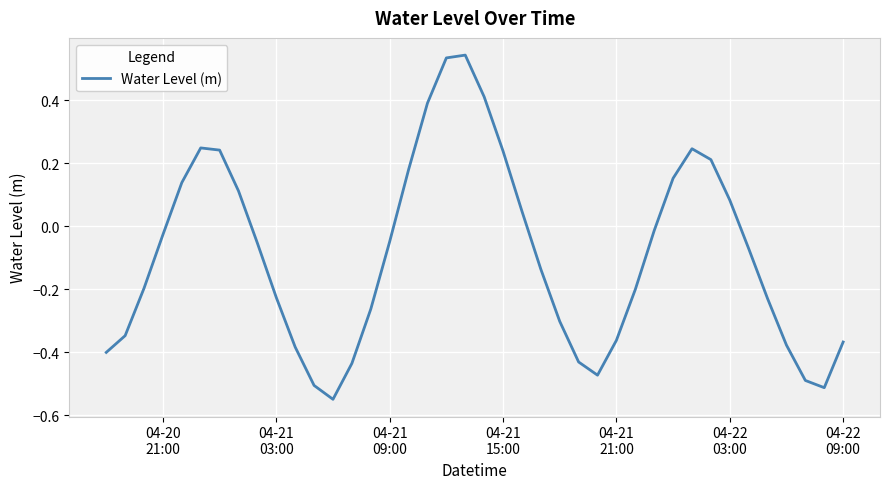

Does the chart have visible grid lines?

Yes